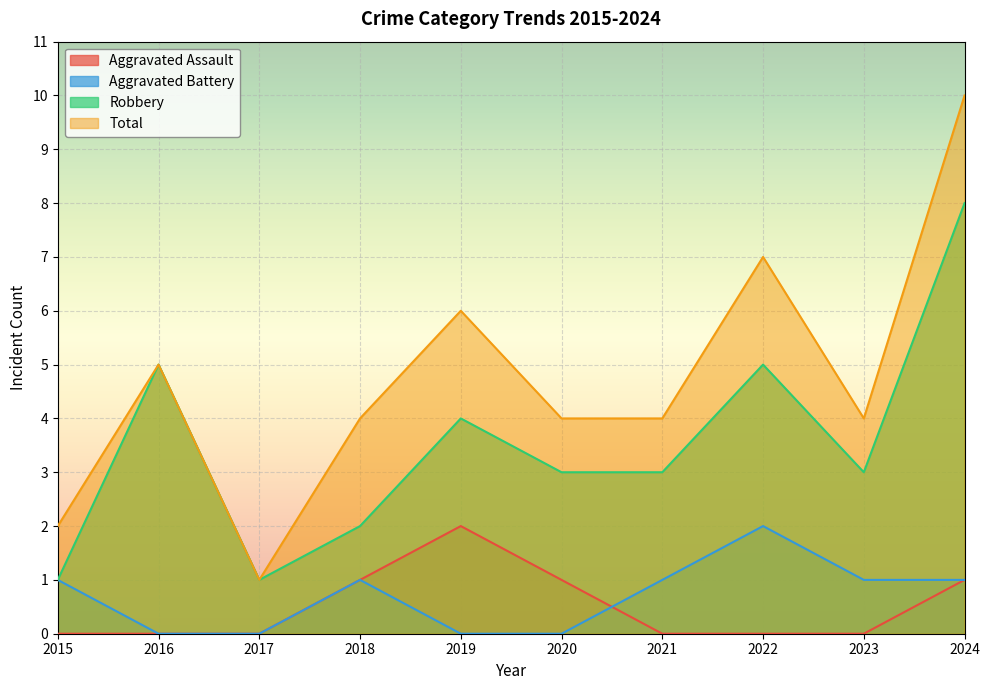

What is the total value across all series at 2018?

8